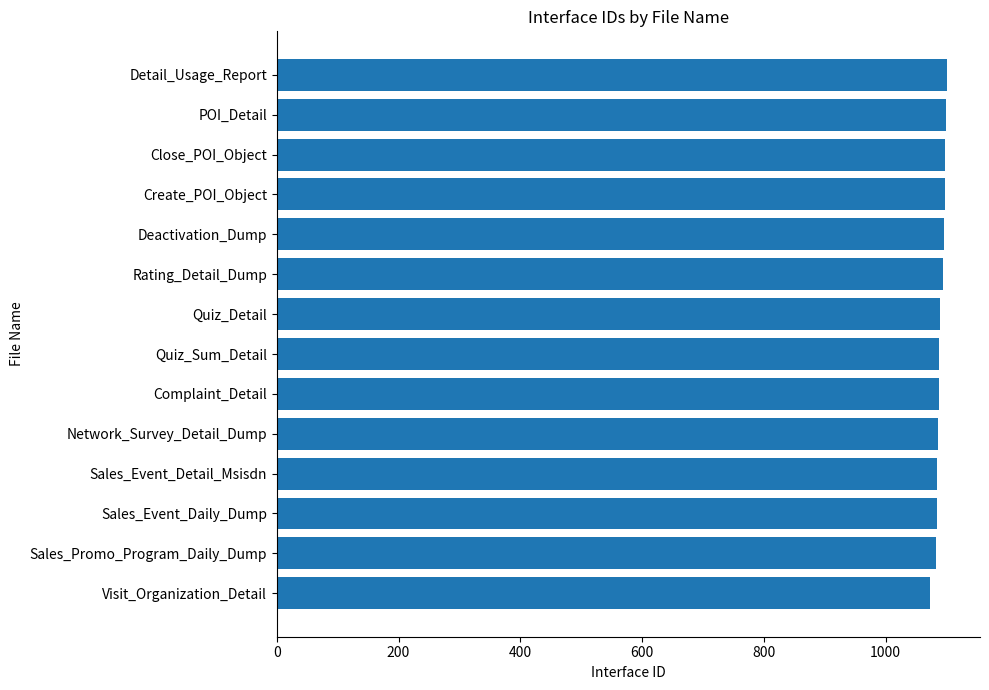

Between Visit_Organization_Detail and Close_POI_Object, which is larger?

Close_POI_Object